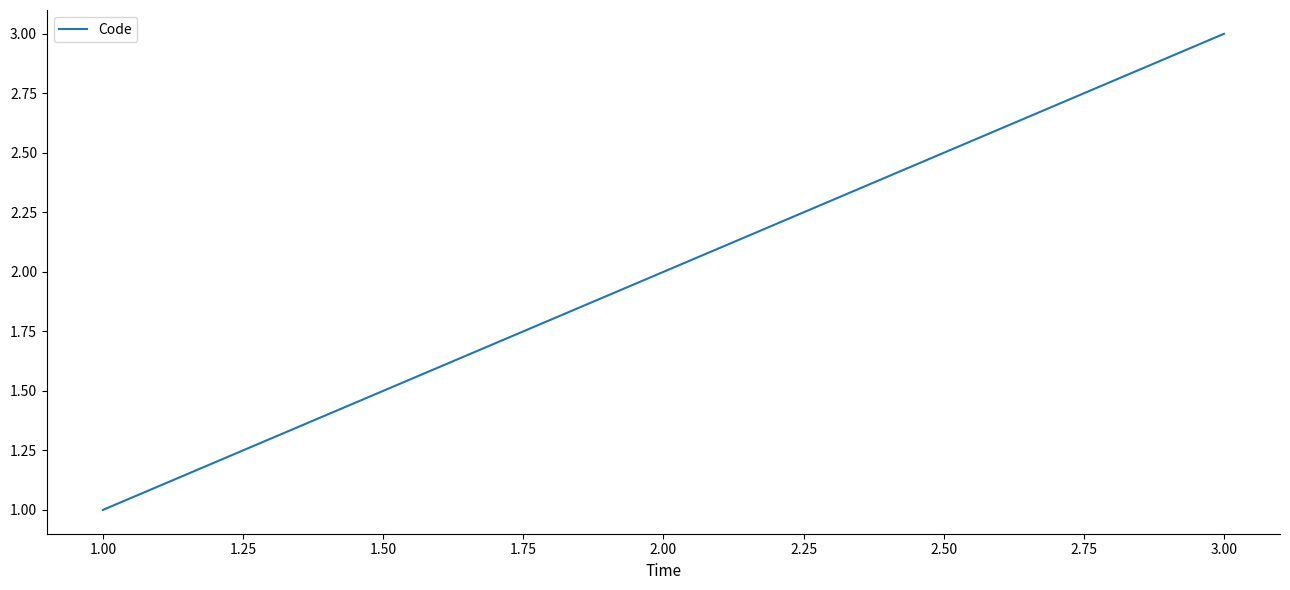

Reading left to right, extract all data points from this chart.

1	2	3